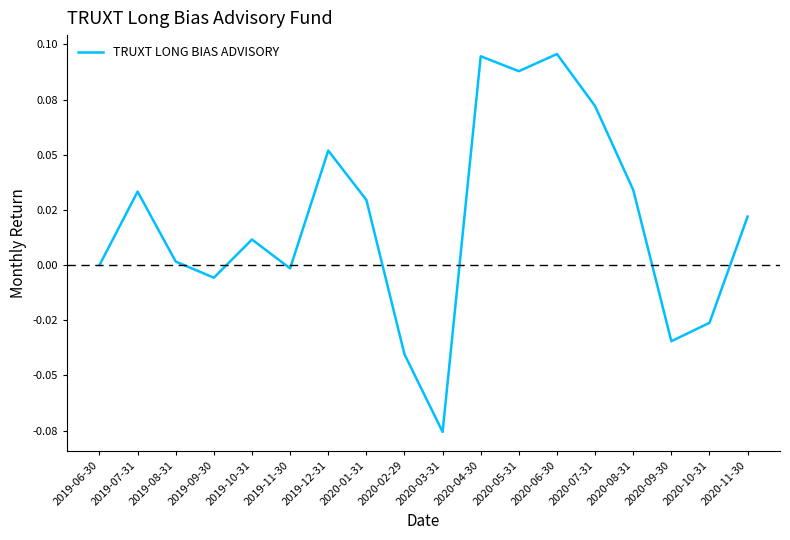

The value at 2020-11-30 is 0.0. True or false?

True